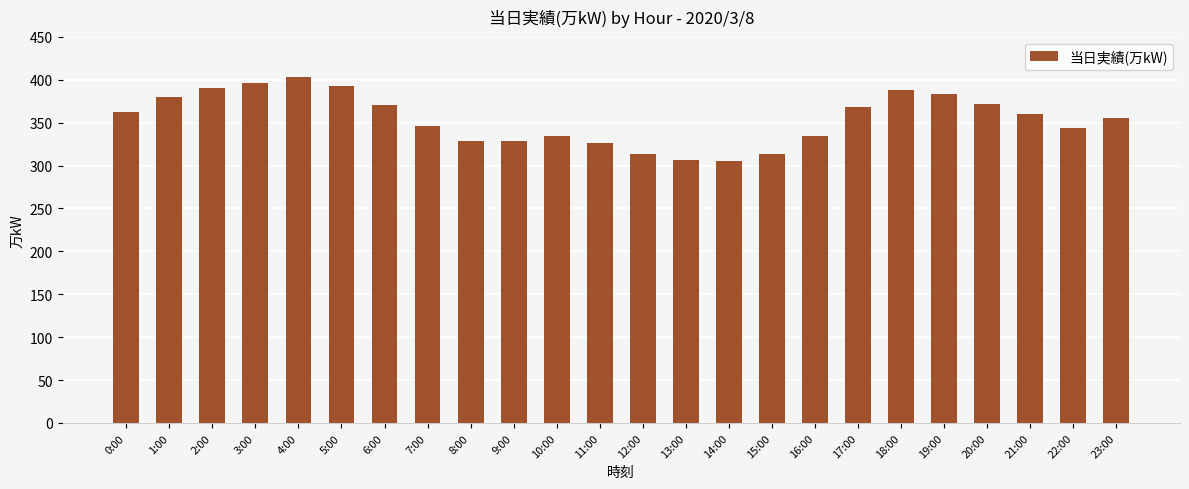

What is the label of the 23rd bar from the left?

22:00